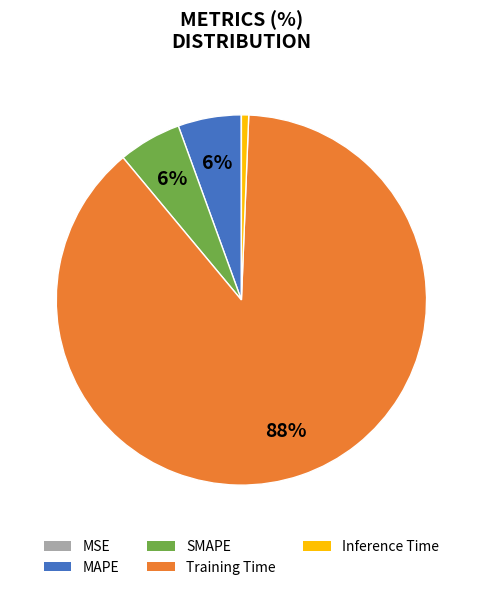

Combined, do MAPE and Inference Time account for over 50%?

No